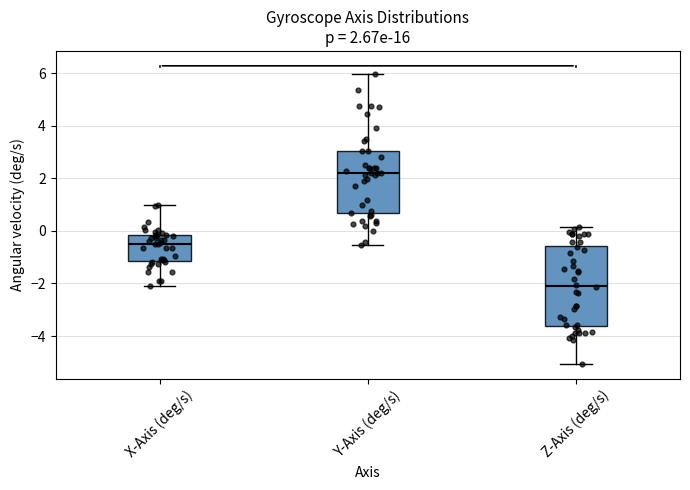

Which box has the lowest median line?

Z-Axis (deg/s)